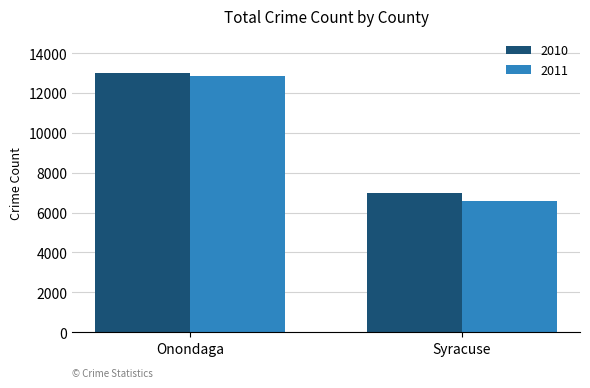

Reading left to right, transcribe all the data shown in this chart.

2010: Onondaga=13005	Syracuse=6999
2011: Onondaga=12855	Syracuse=6577